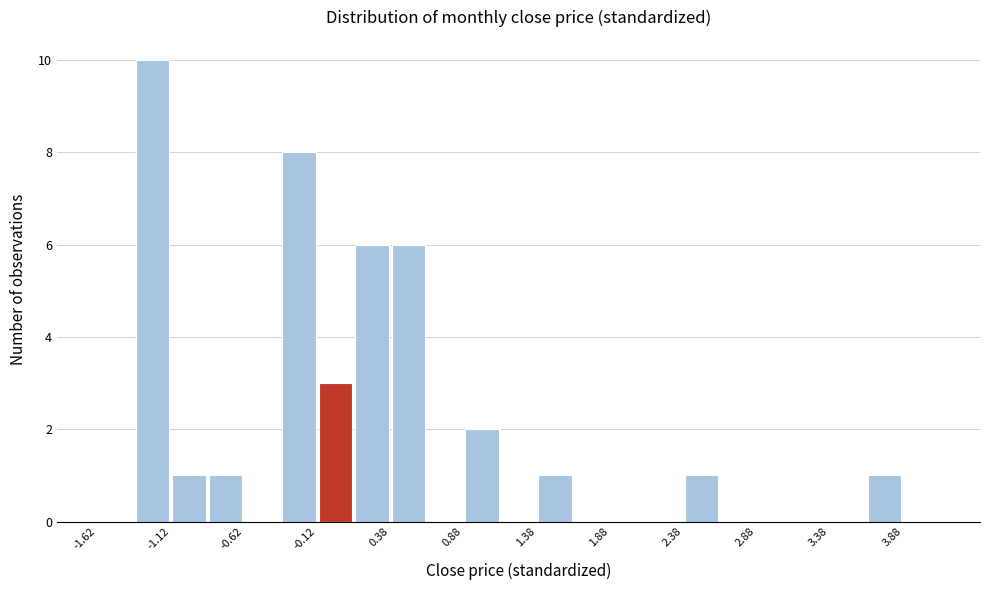

Reading left to right, transcribe this chart: for each bar, give the range it covers on the x-axis and its height. Neither the bar edges nor the heights are printed on the chart, so give them approximately, as read against the axes.

-1.625 to -1.375: 0
-1.375 to -1.125: 10
-1.125 to -0.875: 1
-0.875 to -0.625: 1
-0.625 to -0.375: 0
-0.375 to -0.125: 8
-0.125 to 0.125: 3
0.125 to 0.375: 6
0.375 to 0.625: 6
0.625 to 0.875: 0
0.875 to 1.125: 2
1.125 to 1.375: 0
1.375 to 1.625: 1
1.625 to 1.875: 0
1.875 to 2.125: 0
2.125 to 2.375: 0
2.375 to 2.625: 1
2.625 to 2.875: 0
2.875 to 3.125: 0
3.125 to 3.375: 0
3.375 to 3.625: 0
3.625 to 3.875: 1
3.875 to 4.125: 0